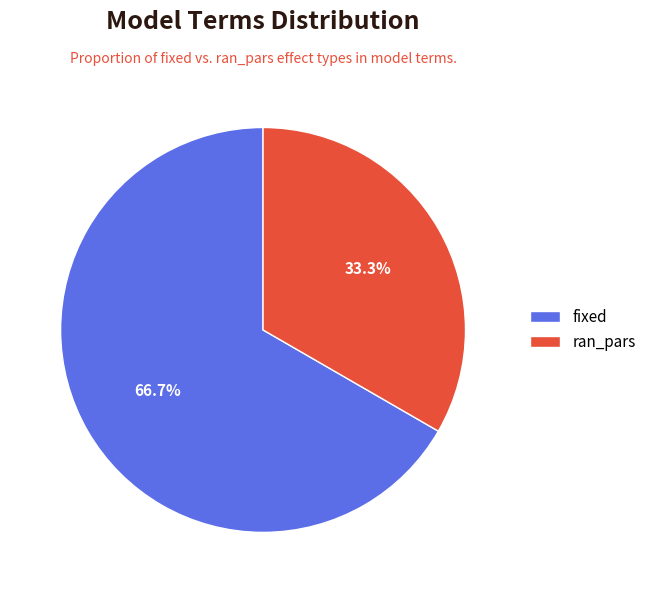

Which category has the smallest portion of the pie?

ran_pars